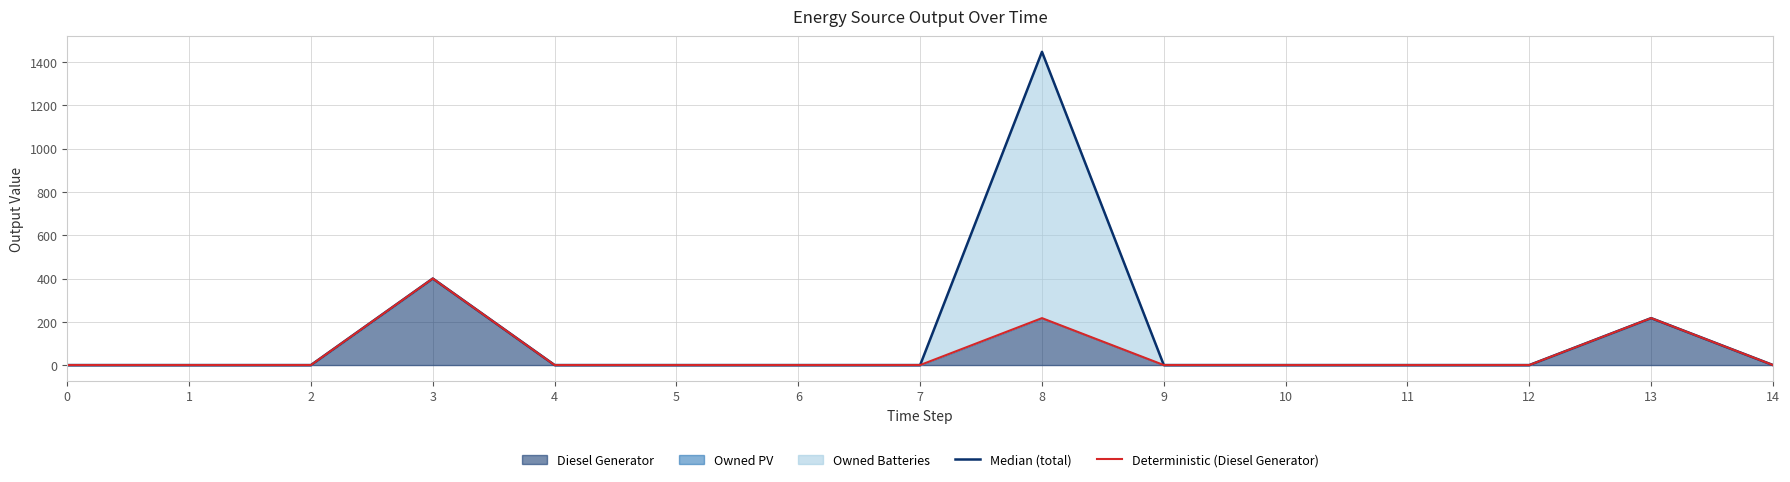

Reading left to right, transcribe all the data shown in this chart.

Median (total): 0=0	1=0	2=0	3=400	4=0	5=0	6=0	7=0	8=1448	9=0	10=0	11=0	12=0	13=217	14=0
Deterministic (Diesel Generator): 0=0	1=0	2=0	3=400	4=0	5=0	6=0	7=0	8=217	9=0	10=0	11=0	12=0	13=217	14=0